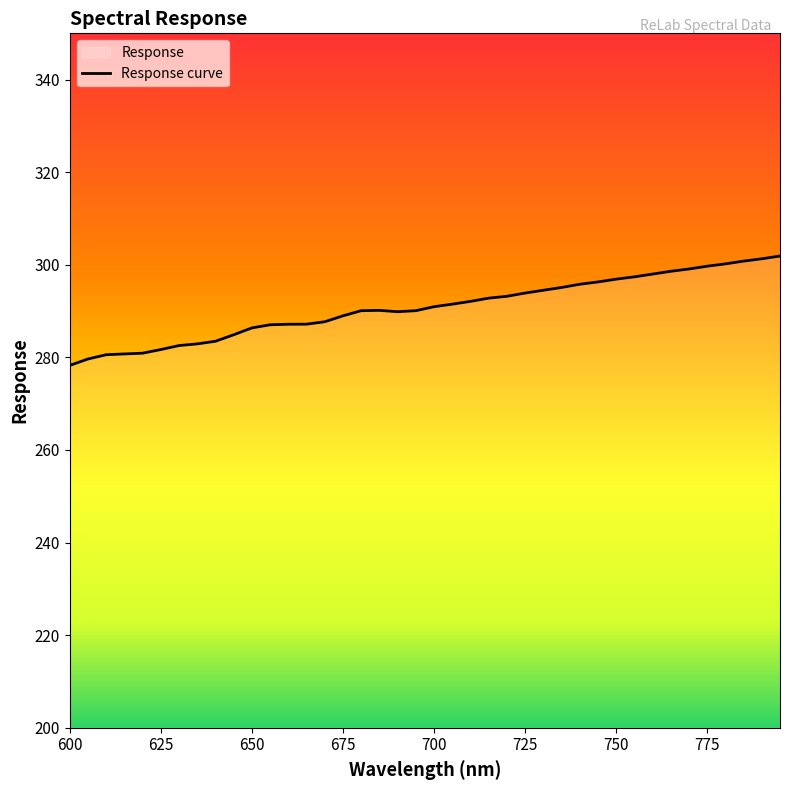

List the labels in order of value, smallest first.

600.0, 605.0, 610.0, 615.0, 620.0, 625.0, 630.0, 635.0, 640.0, 645.0, 650.0, 655.0, 660.0, 665.0, 670.0, 675.0, 690.0, 680.0, 695.0, 685.0, 700.0, 705.0, 710.0, 715.0, 720.0, 725.0, 730.0, 735.0, 740.0, 745.0, 750.0, 755.0, 760.0, 765.0, 770.0, 775.0, 780.0, 785.0, 790.0, 795.0